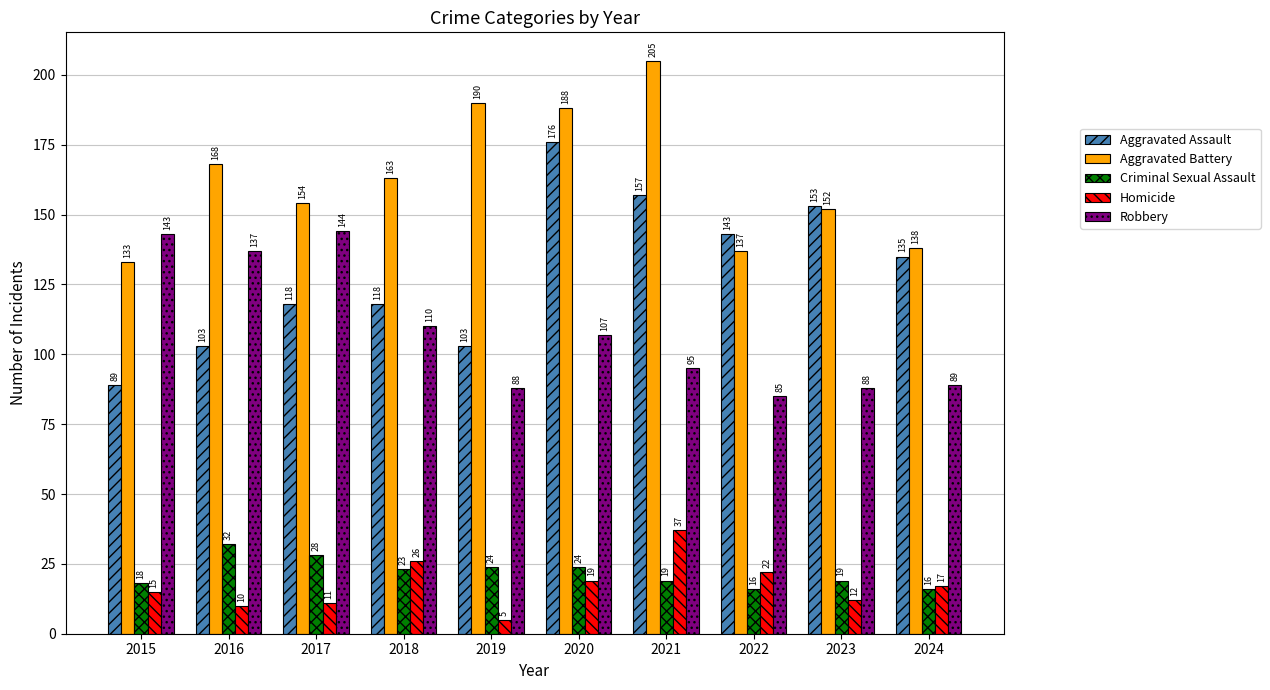

Which series changed the most between 2015 and 2018?

Robbery